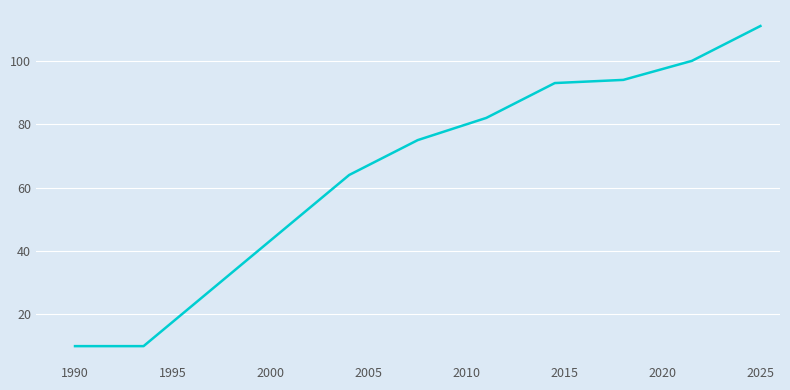

Does the chart have visible grid lines?

Yes